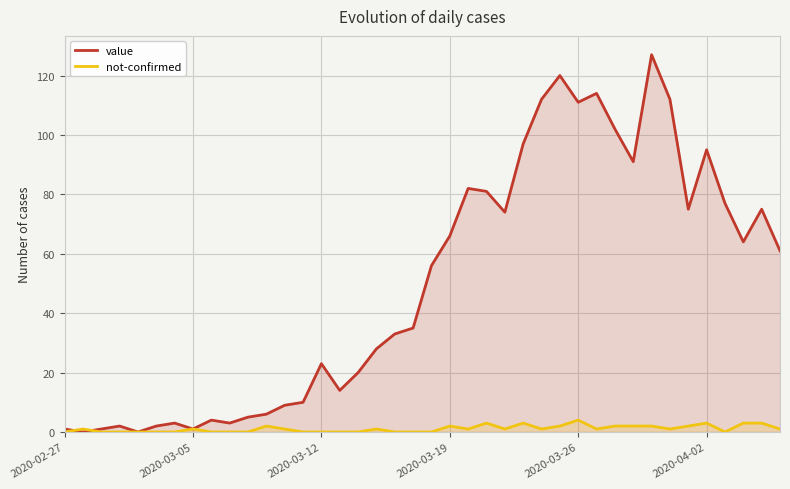

What is the total value across all series at 2020-03-26?

115